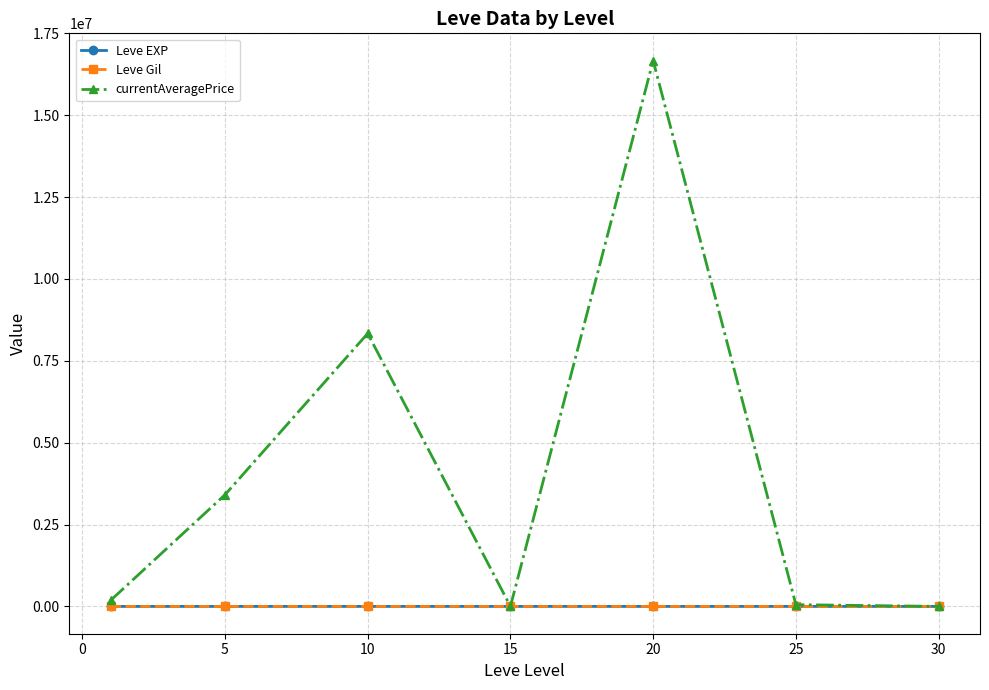

Which series has the largest range (max minus min)?

currentAveragePrice